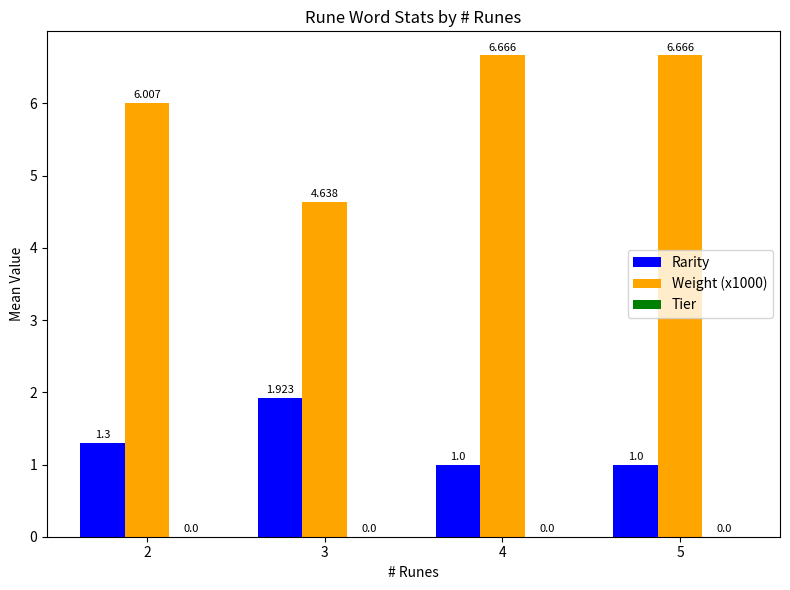

What is the difference between the maximum and minimum values in the Rarity series?

0.9